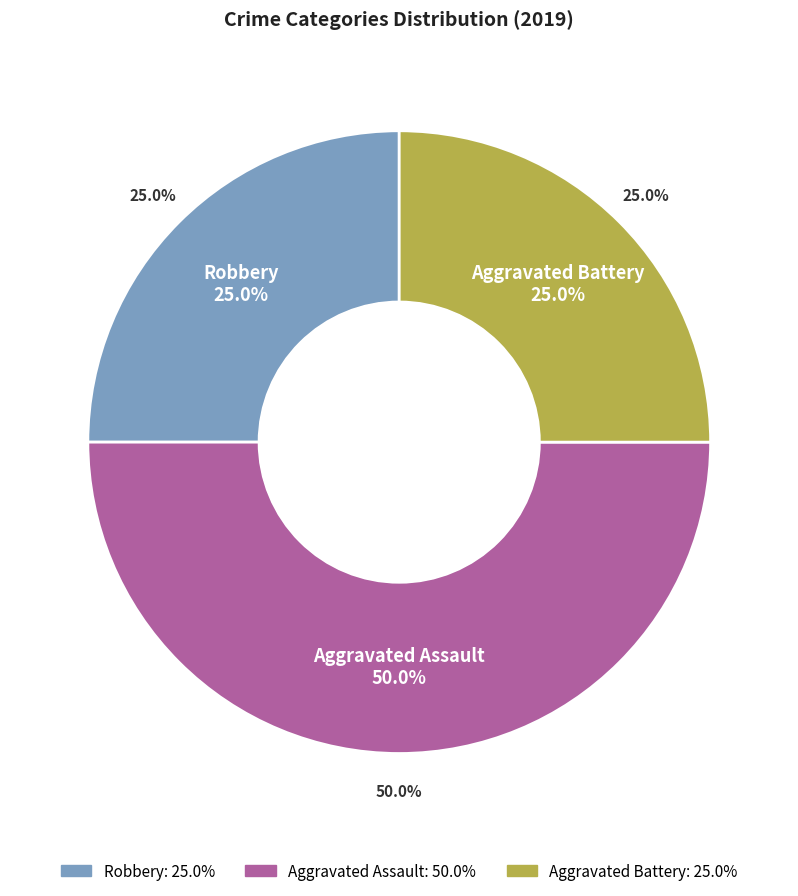

What percentage is the Aggravated Battery slice, to the nearest percent?

25%